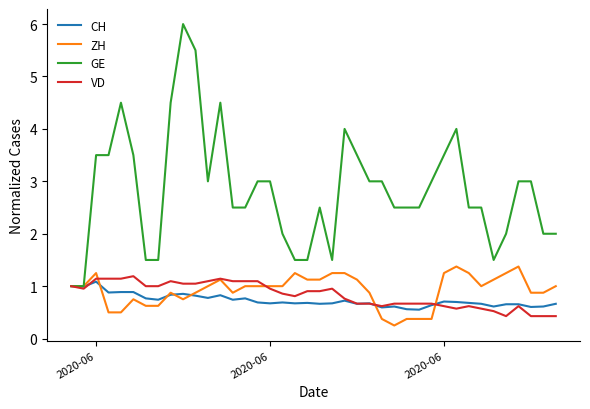

What is the maximum value for CH?

1.1